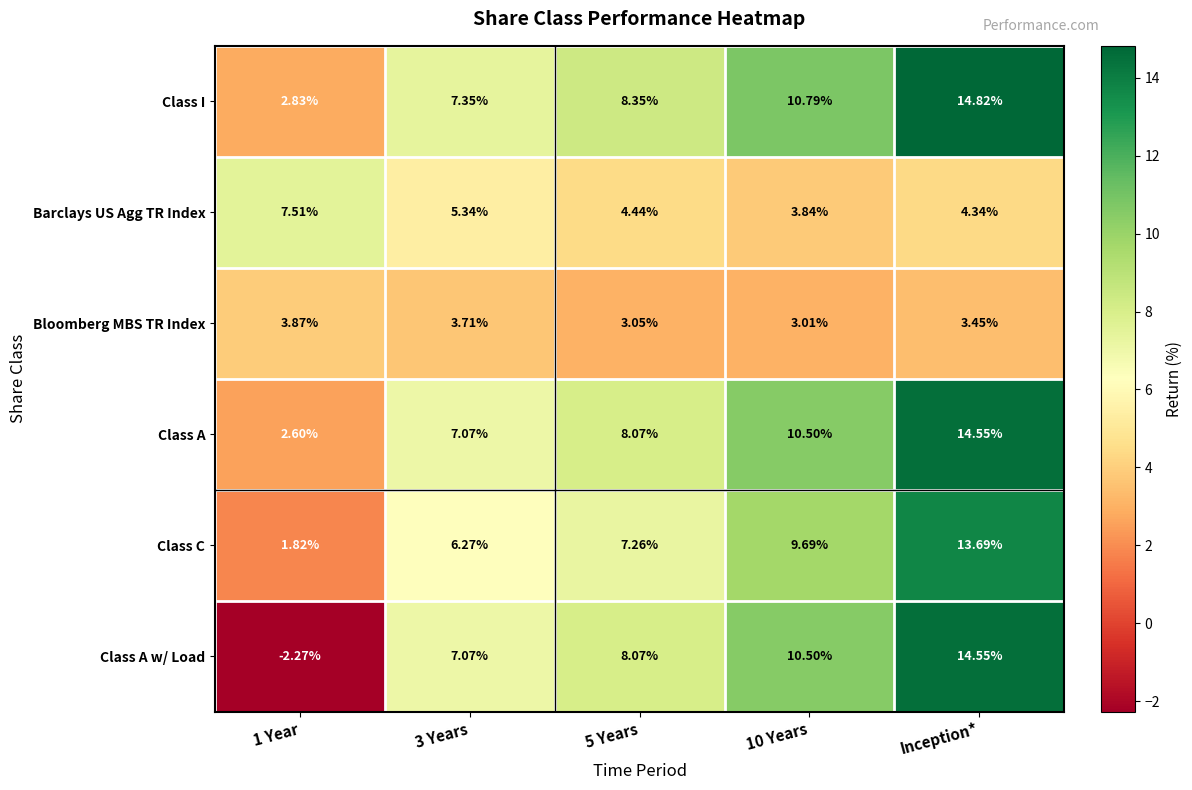

Which series has the largest total across all categories?

Class I